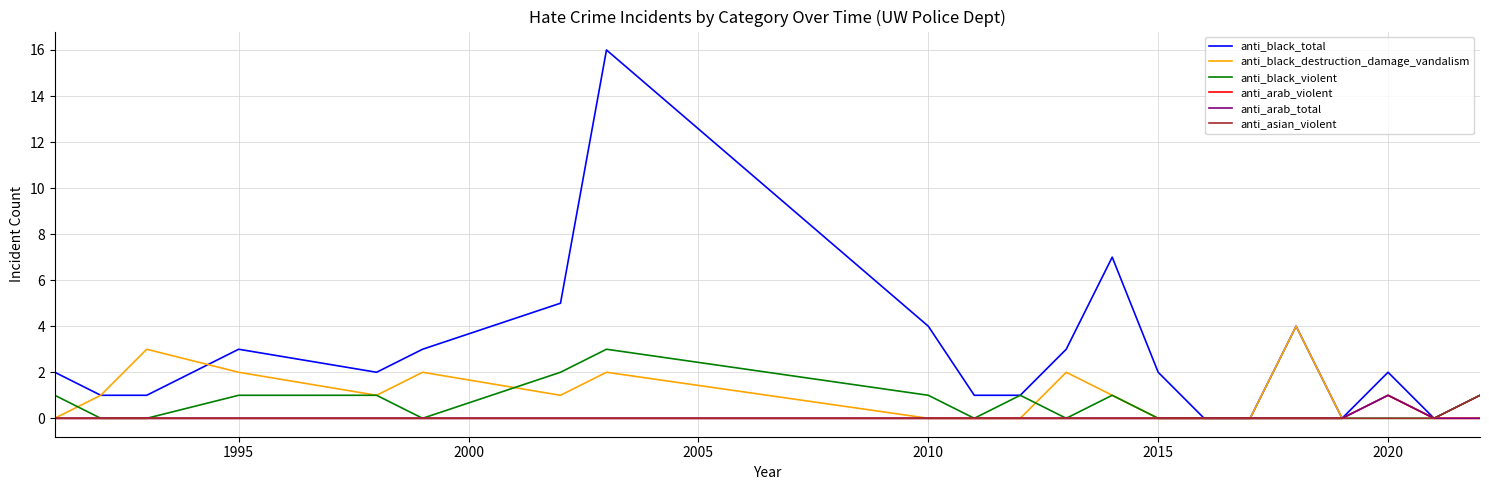

How many interior local peaks does the anti_black_violent series have?

3